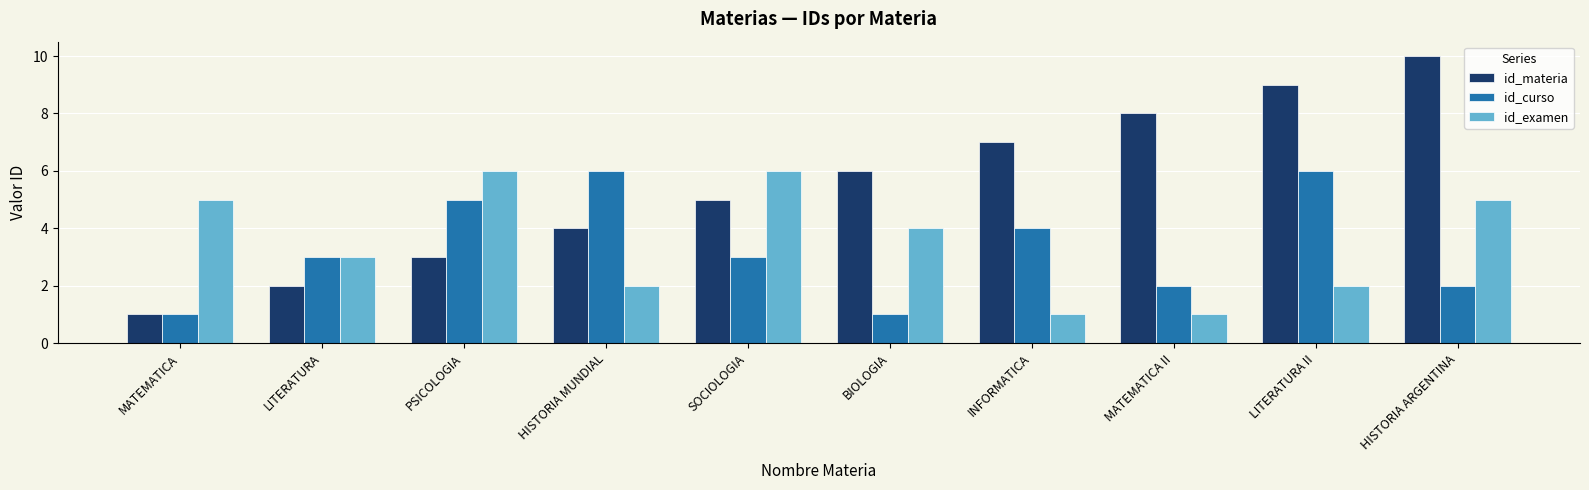

Reading left to right, list all the values displayed in this chart.

id_materia: 1	2	3	4	5	6	7	8	9	10
id_curso: 1	3	5	6	3	1	4	2	6	2
id_examen: 5	3	6	2	6	4	1	1	2	5